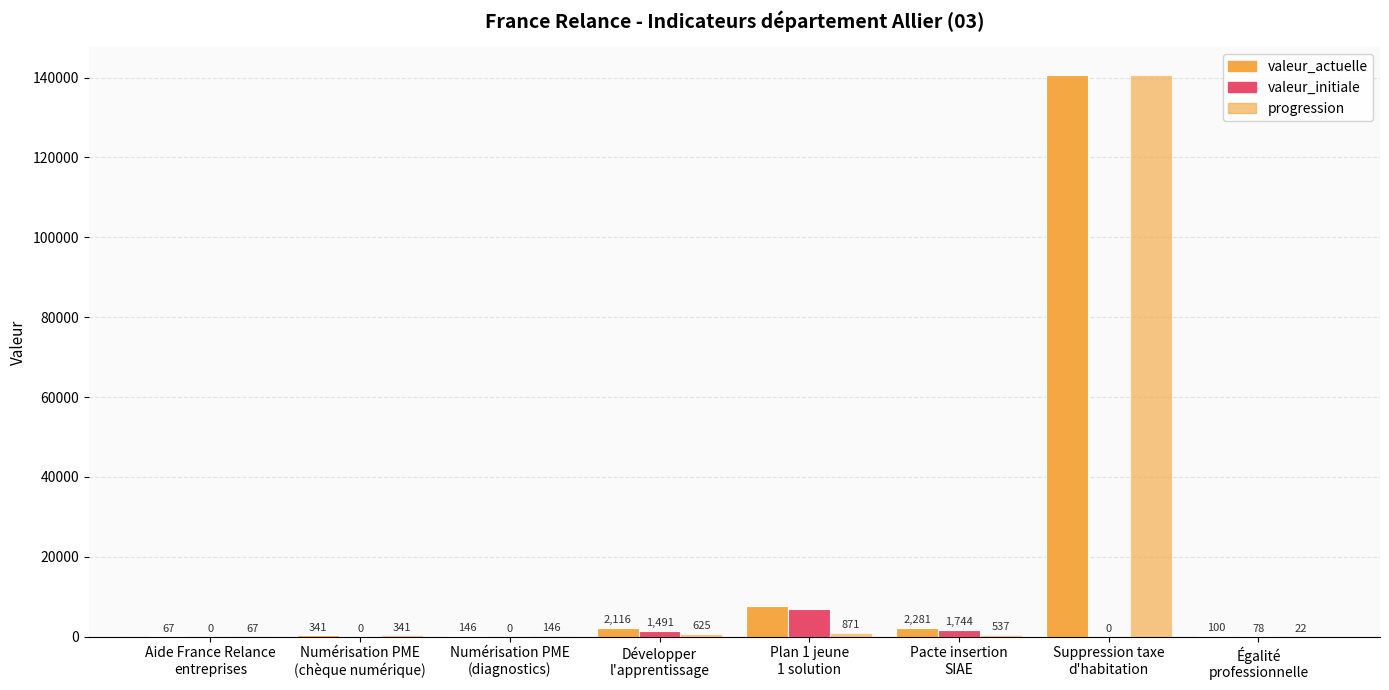

Between Développer
l'apprentissage and Suppression taxe
d'habitation, which is larger?

Suppression taxe
d'habitation